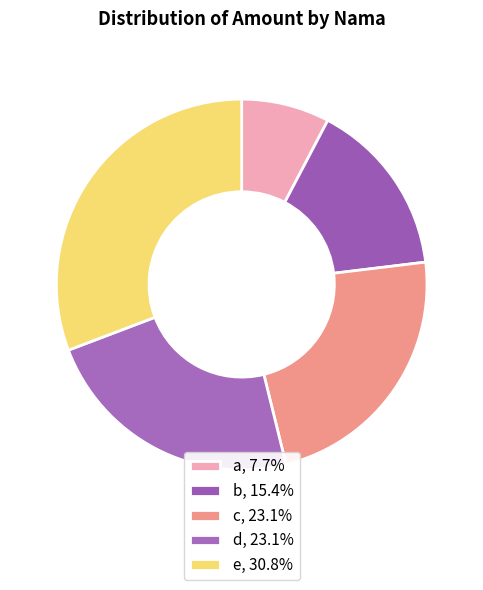

How many segments does this pie chart have?

5